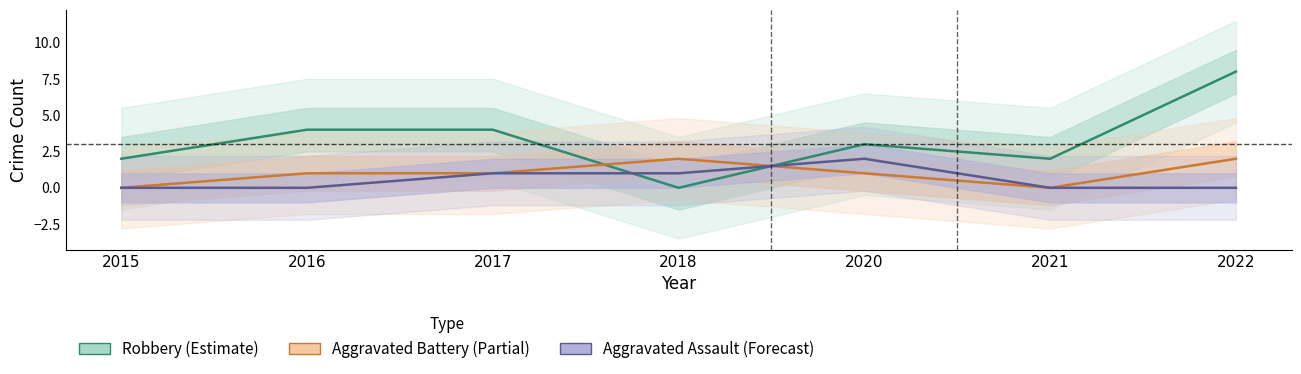

What is the highest value of the Robbery (Estimate) series?

8